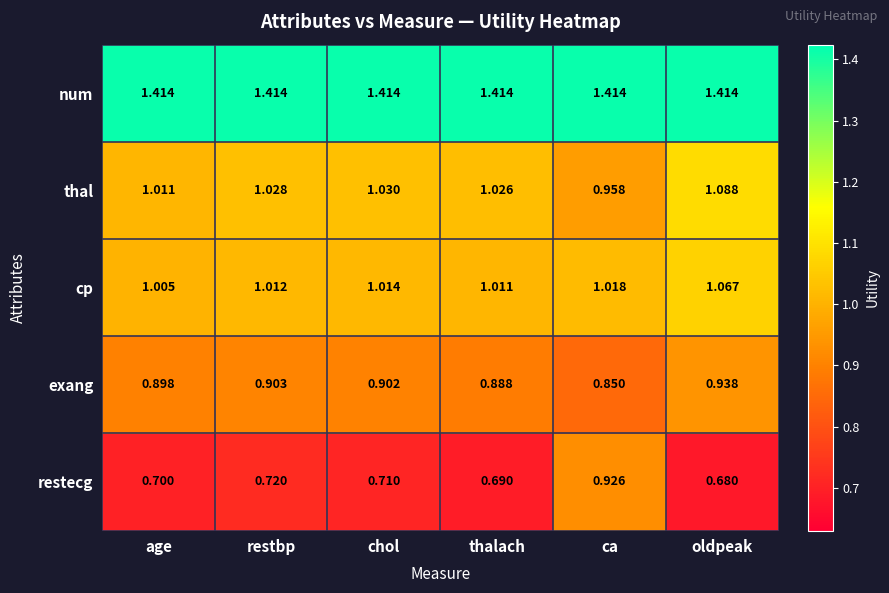

Which series has the widest spread of values?

restecg